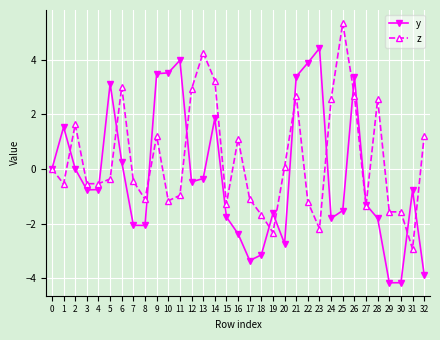

Reading left to right, what are all the values shown in this chart?

y: 0.0	1.5	0.0	-0.8	-0.8	3.1	0.3	-2.1	-2.1	3.5	3.5	4.0	-0.5	-0.4	1.9	-1.8	-2.4	-3.4	-3.1	-1.6	-2.7	3.4	3.9	4.4	-1.8	-1.5	3.4	-1.3	-1.8	-4.2	-4.2	-0.8	-3.9
z: 0.0	-0.5	1.6	-0.5	-0.5	-0.4	3.0	-0.5	-1.1	1.2	-1.2	-1.0	2.9	4.3	3.2	-1.3	1.1	-1.1	-1.7	-2.3	0.1	2.7	-1.2	-2.2	2.6	5.3	2.7	-1.3	2.6	-1.6	-1.6	-2.9	1.2